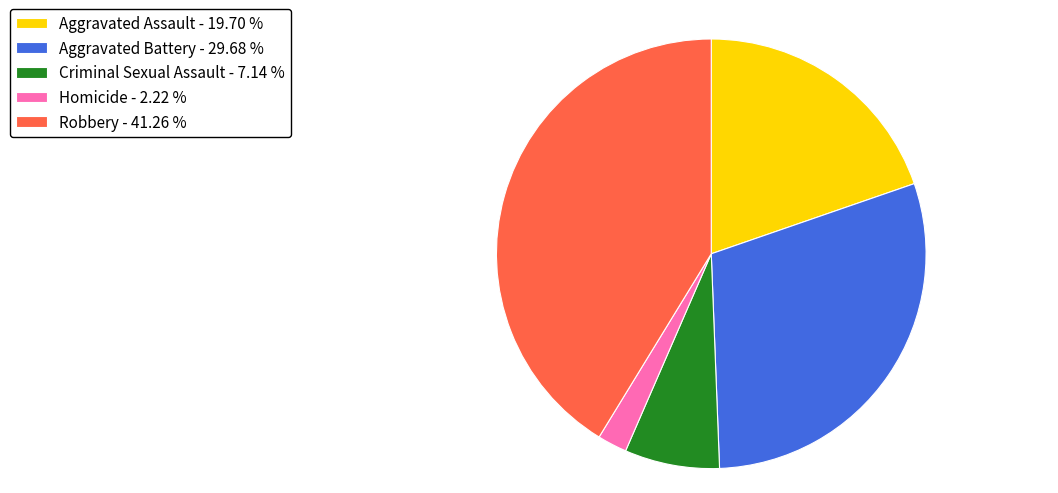

What is the smallest slice in the pie chart?

Homicide